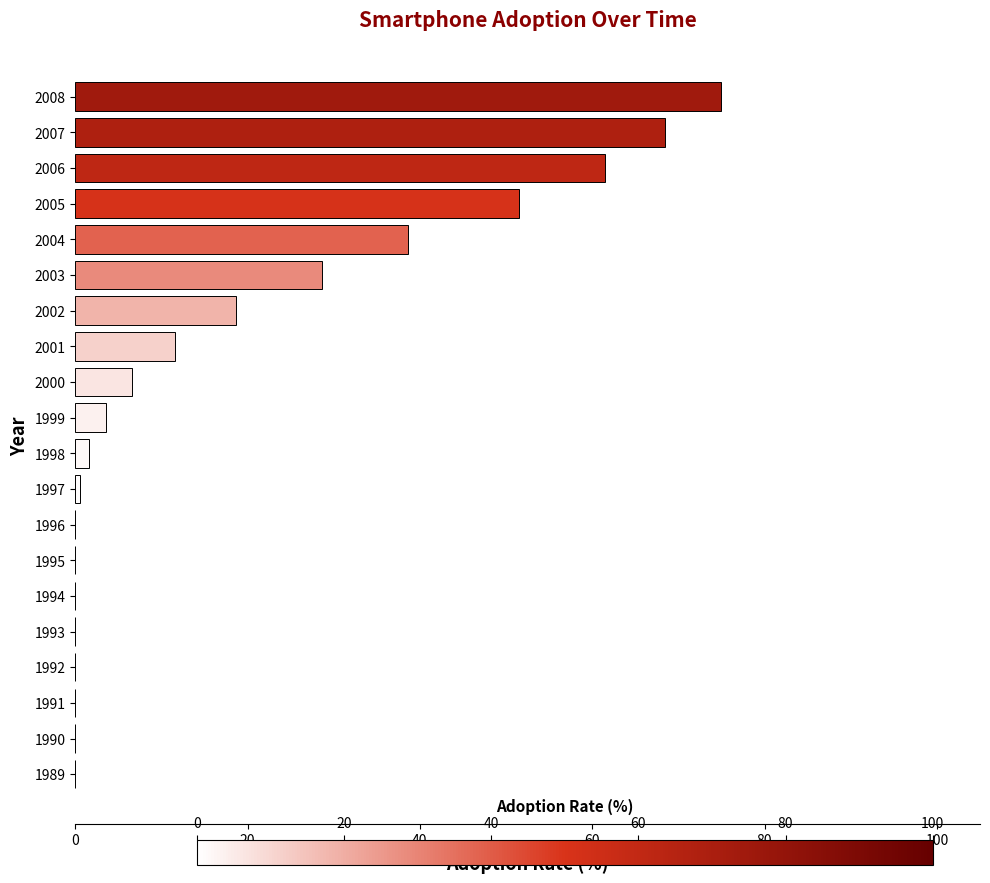

What is the greatest value displayed?

74.9